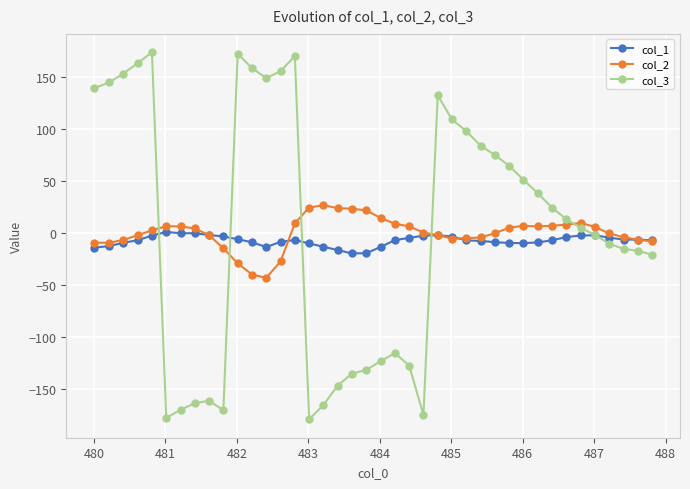

Rank the series by their maximum value, from highest to lowest.

col_3, col_2, col_1